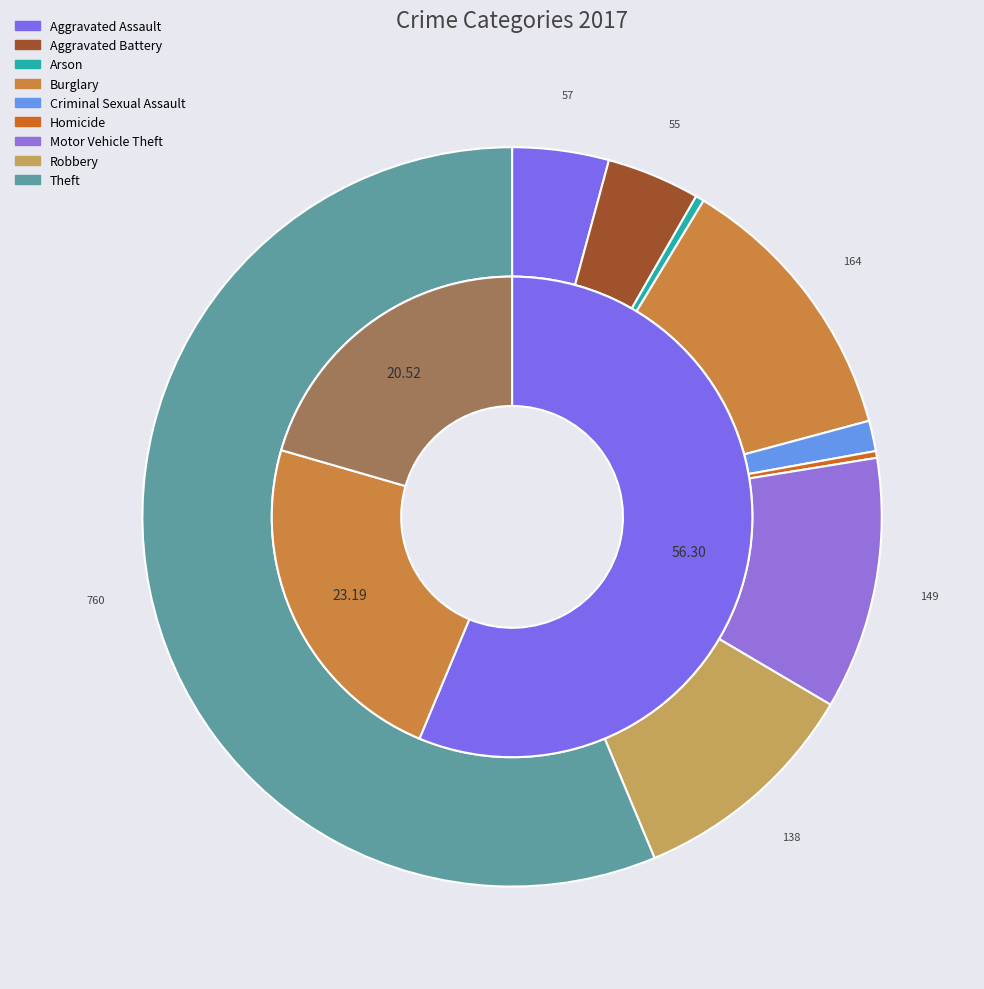

Rank the categories by value from highest to lowest.

Theft, Burglary, Motor Vehicle Theft, Robbery, Aggravated Assault, Aggravated Battery, Criminal Sexual Assault, Arson, Homicide